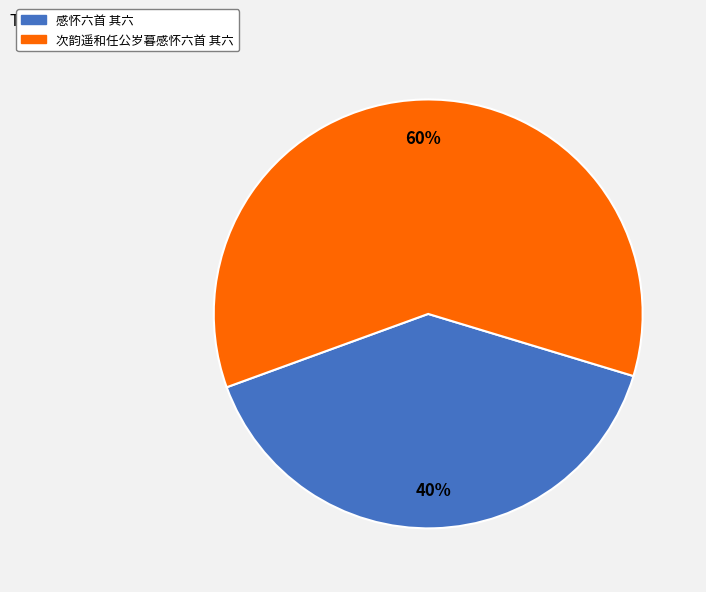

Which category accounts for the majority?

次韵遥和任公岁暮感怀六首 其六